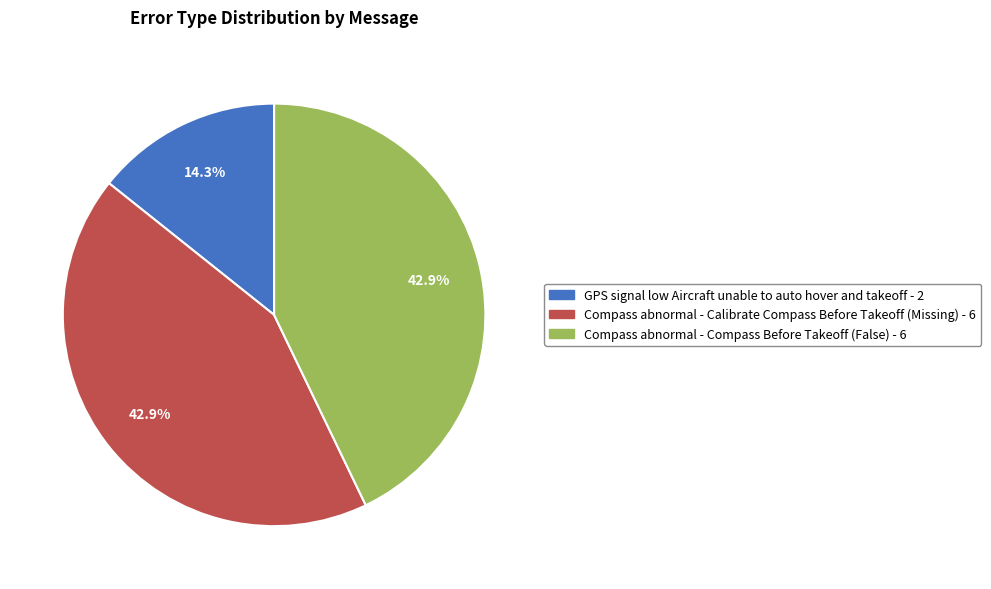

To the nearest percent, what portion does GPS signal low Aircraft unable to auto hover and takeoff represent?

14%